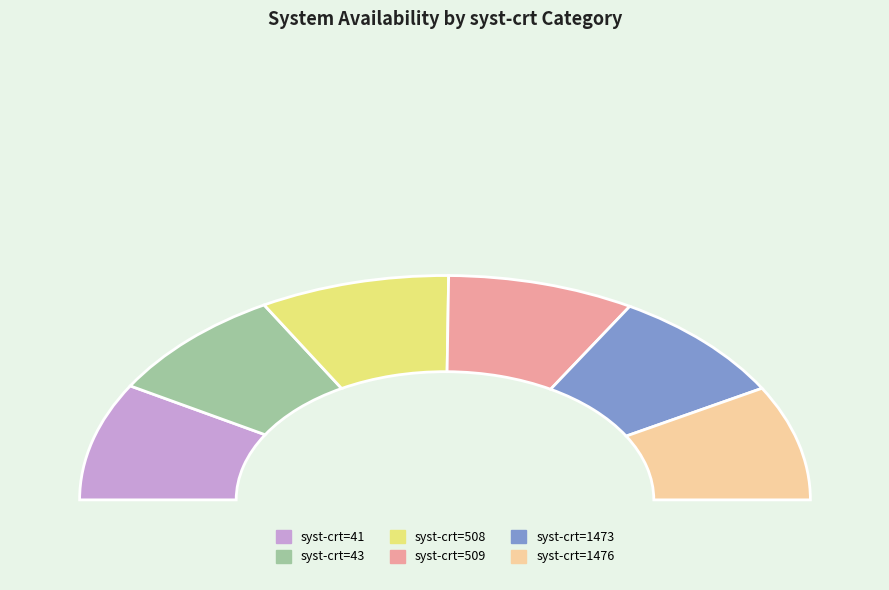

Between 41 and 41, which is larger?

41